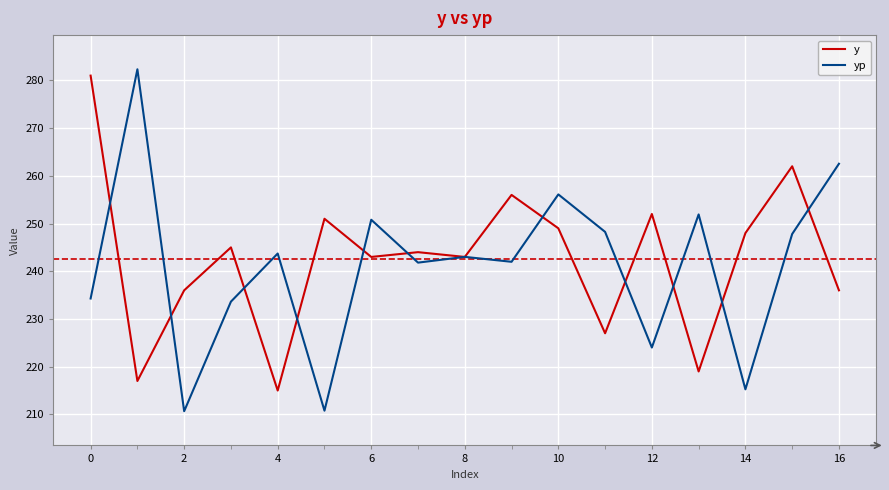

Which series has the largest range (max minus min)?

yp